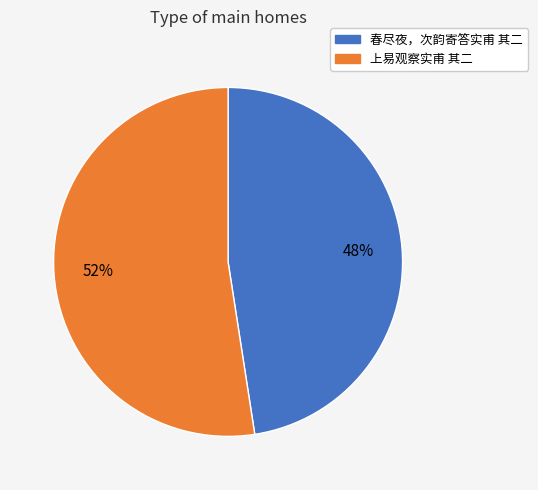

Is there any slice that represents more than half of the pie?

Yes